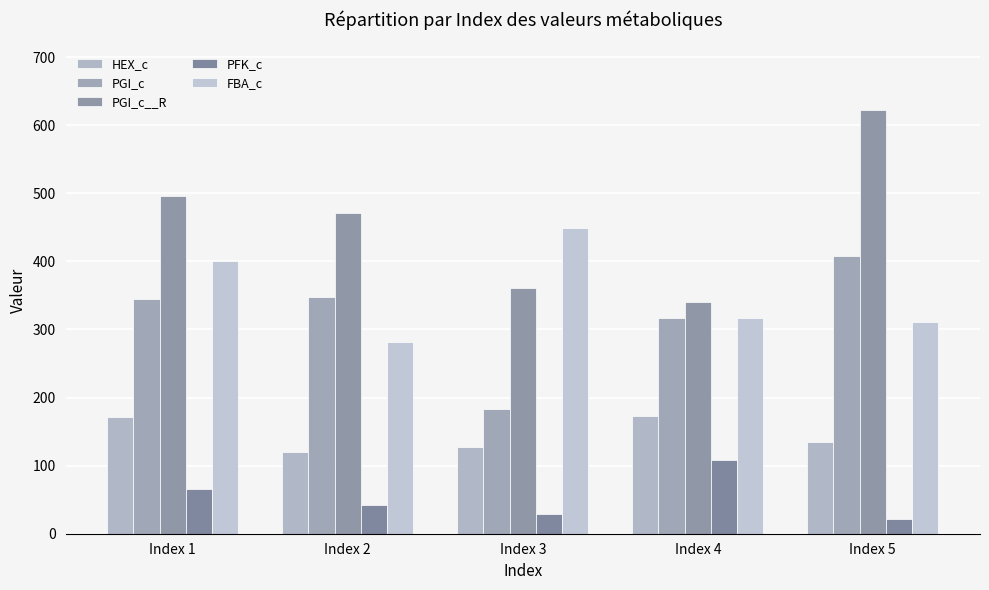

What is the difference between the maximum and minimum values in the PGI_c__R series?

282.1